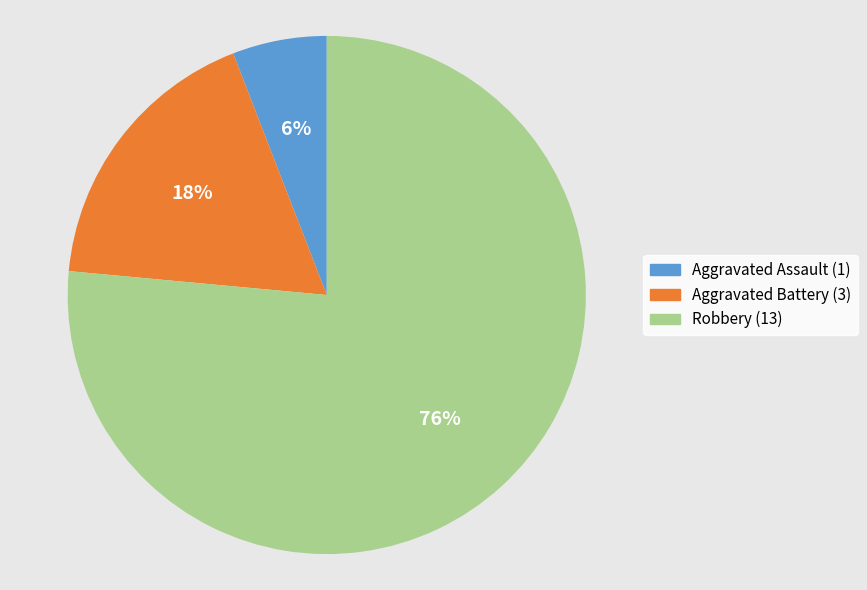

The Robbery slice represents 76% of the pie. True or false?

True